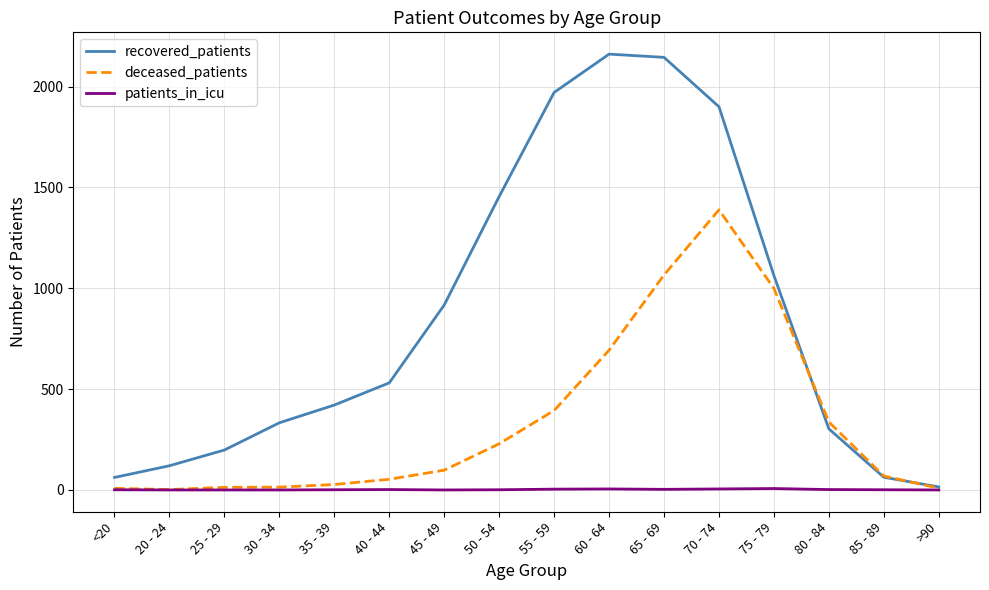

What is the difference between the maximum and minimum values in the patients_in_icu series?

7